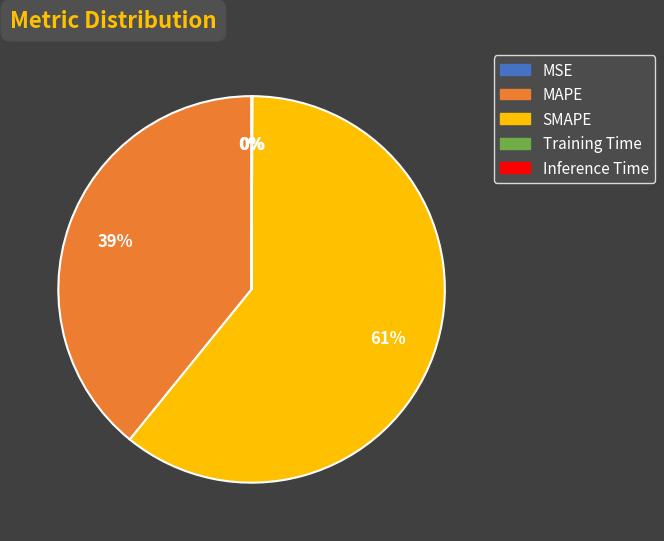

What is the largest slice in the pie chart?

SMAPE